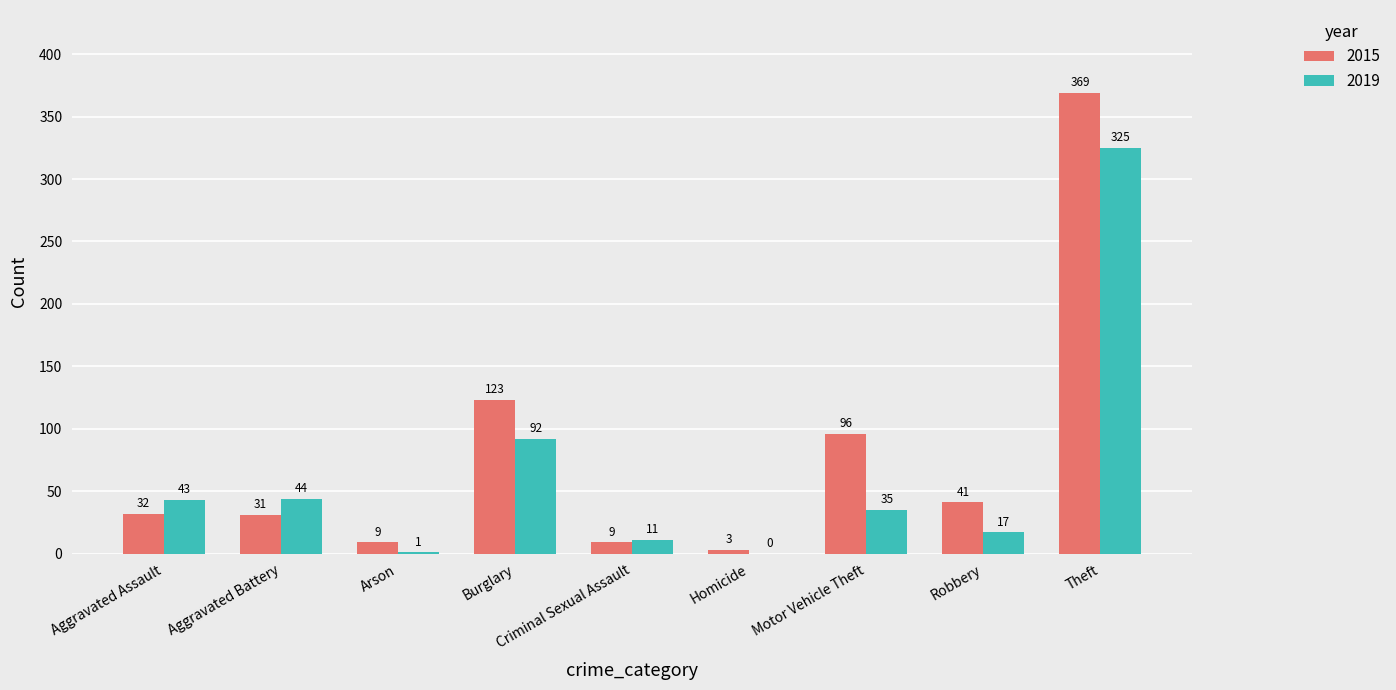

Count the number of categories in the chart.

9